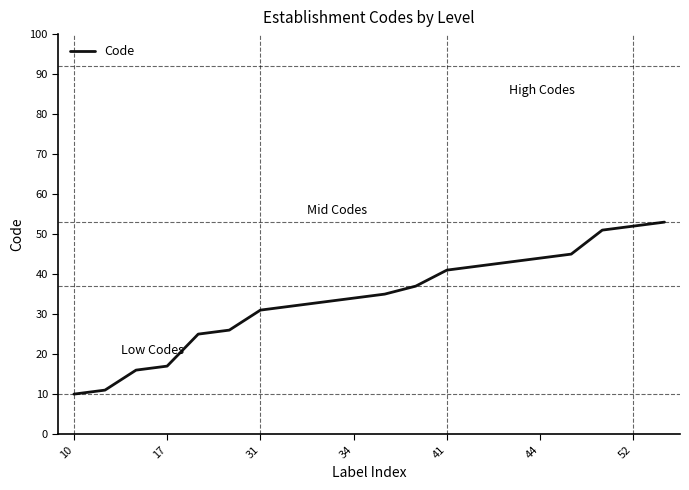

What is the difference between the maximum and minimum values?

43